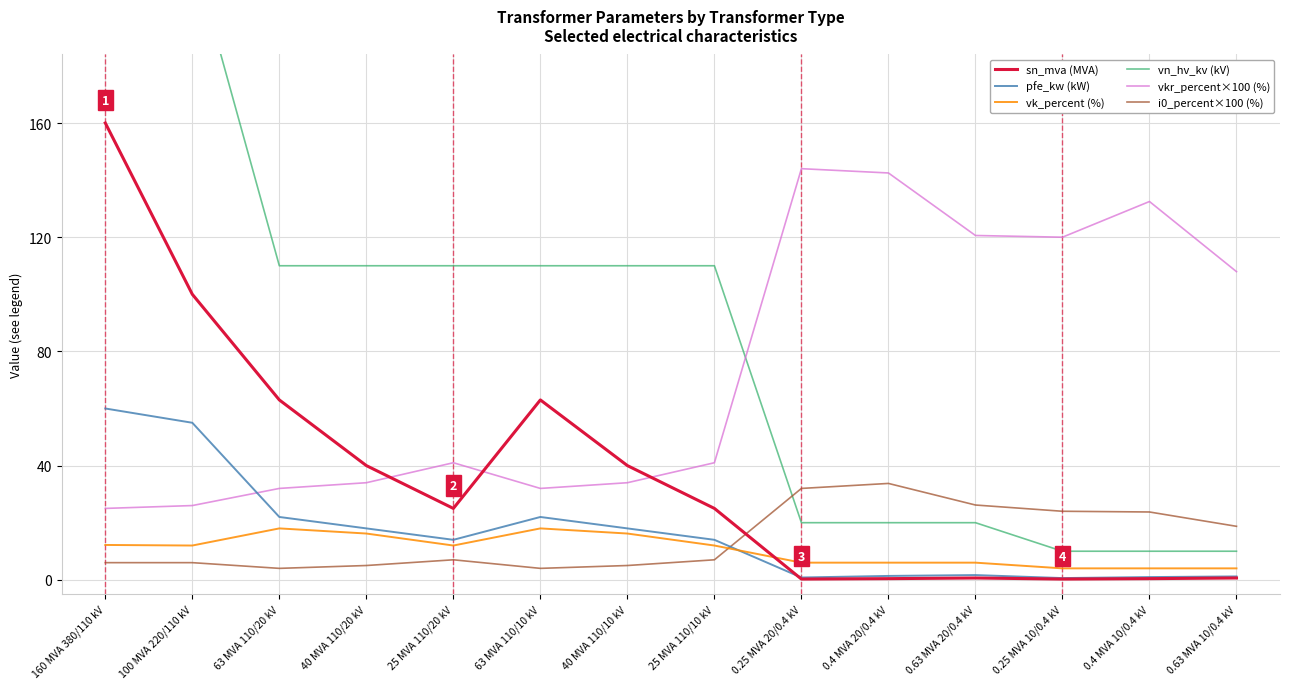

Which series has the largest total across all categories?

vn_hv_kv (kV)